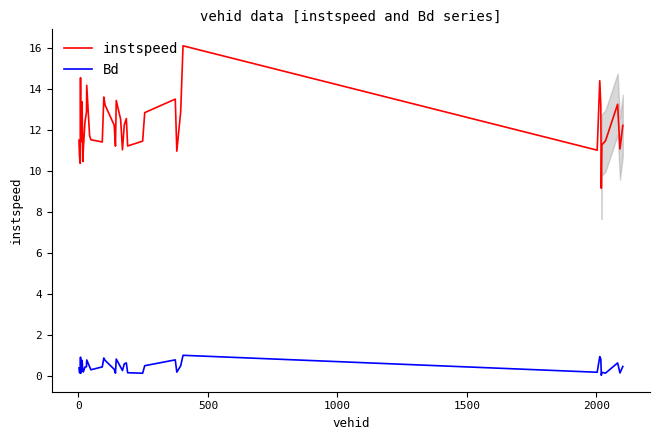

List the series in order of their peak value, lowest first.

Bd, instspeed